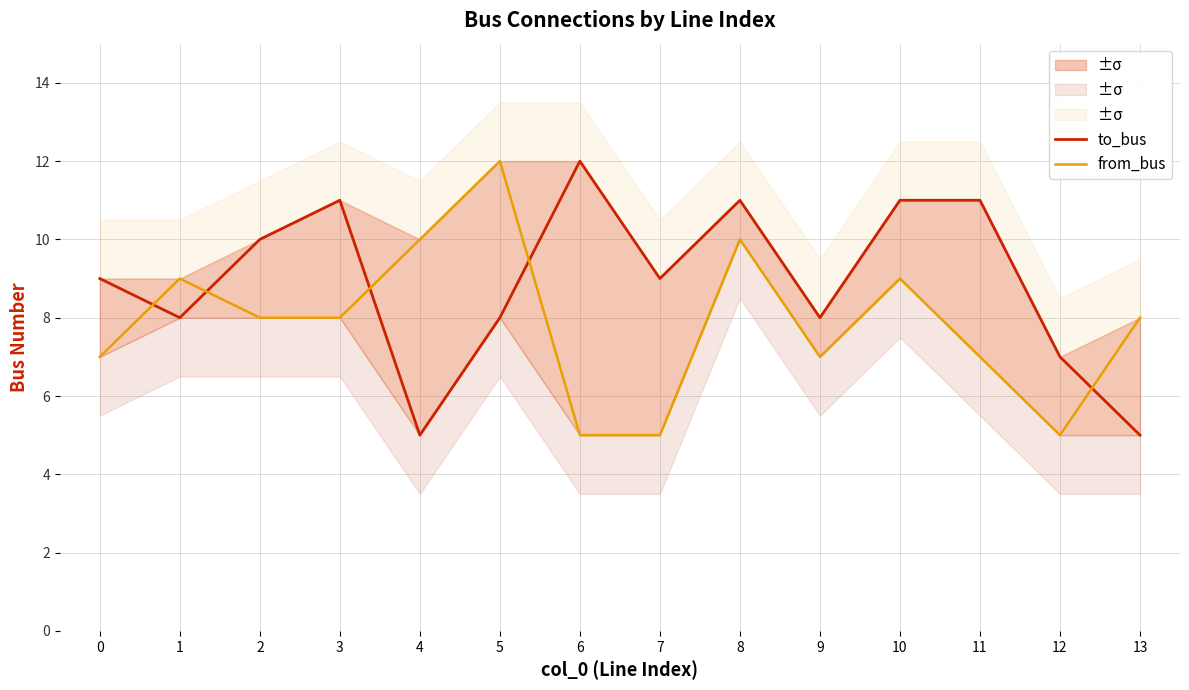

True or false: to_bus has more than 1 interior local peaks.

True